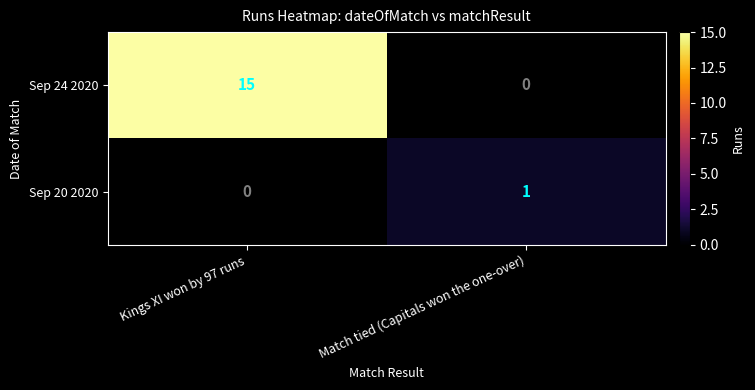

What is the difference between the maximum and minimum values in the Sep 24 2020 series?

15